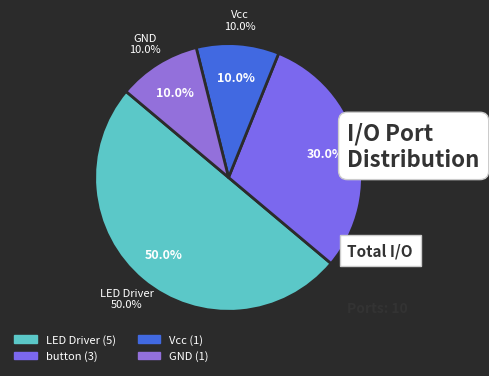

What percentage is the GND slice, to the nearest percent?

10%